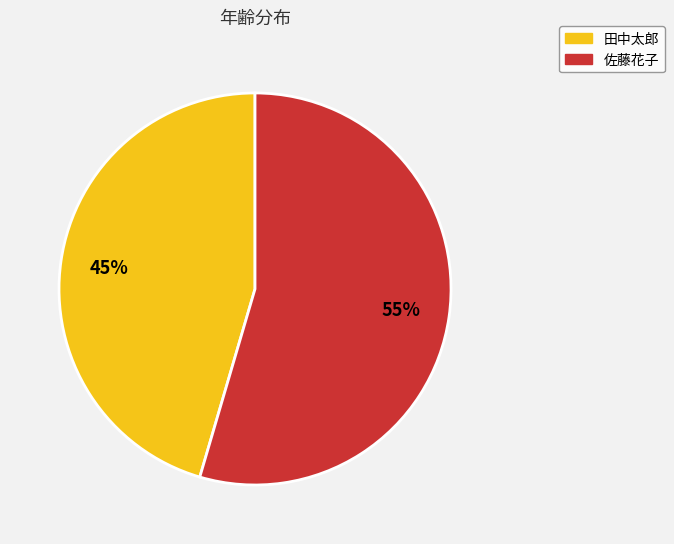

How many slices are in this pie chart?

2